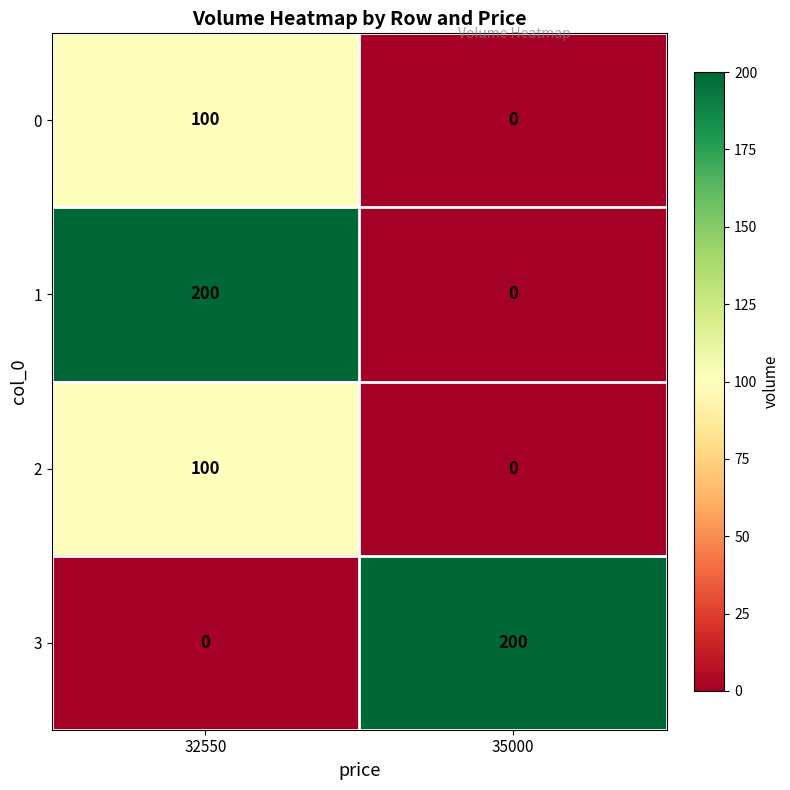

What is the difference between the 2 values at 35000 and 32550?

100